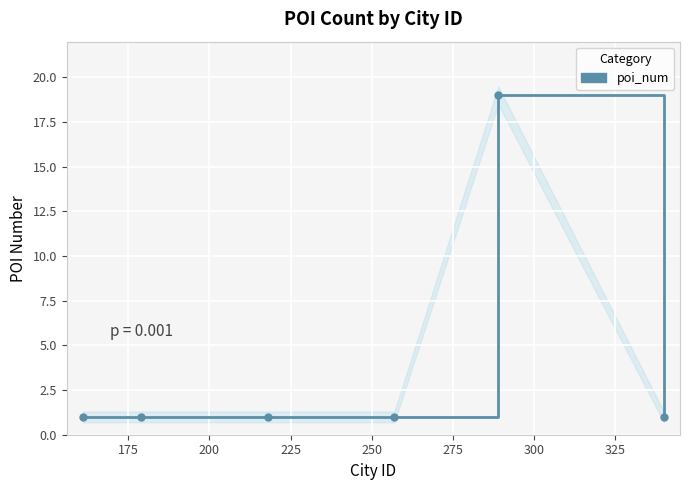

What is the smallest value displayed?

1